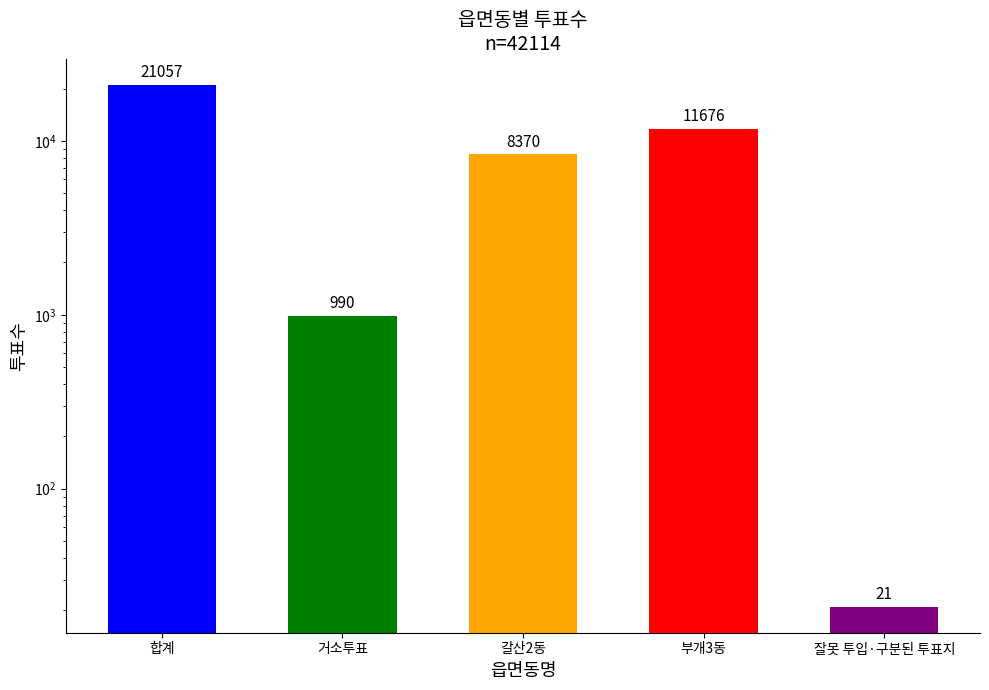

What is the difference between the maximum and minimum values?

21036